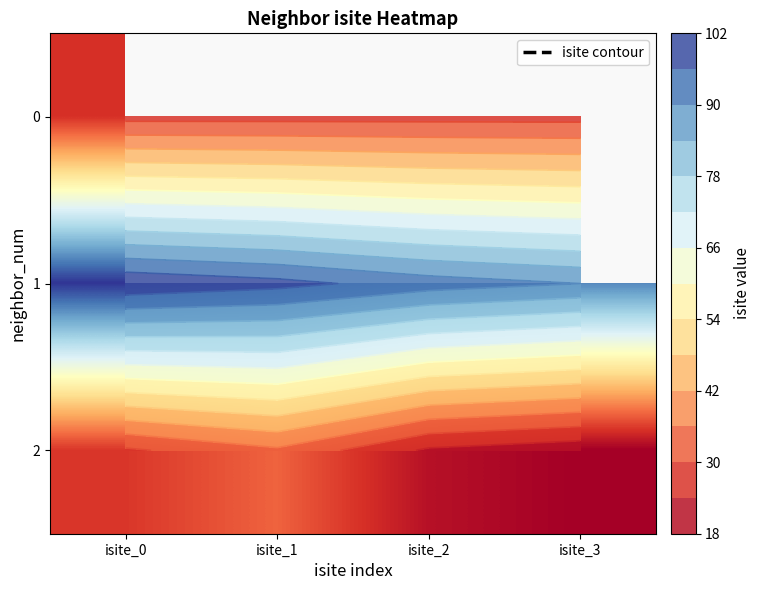

What is the difference between the maximum and second lowest values in the 1 series?

8.0